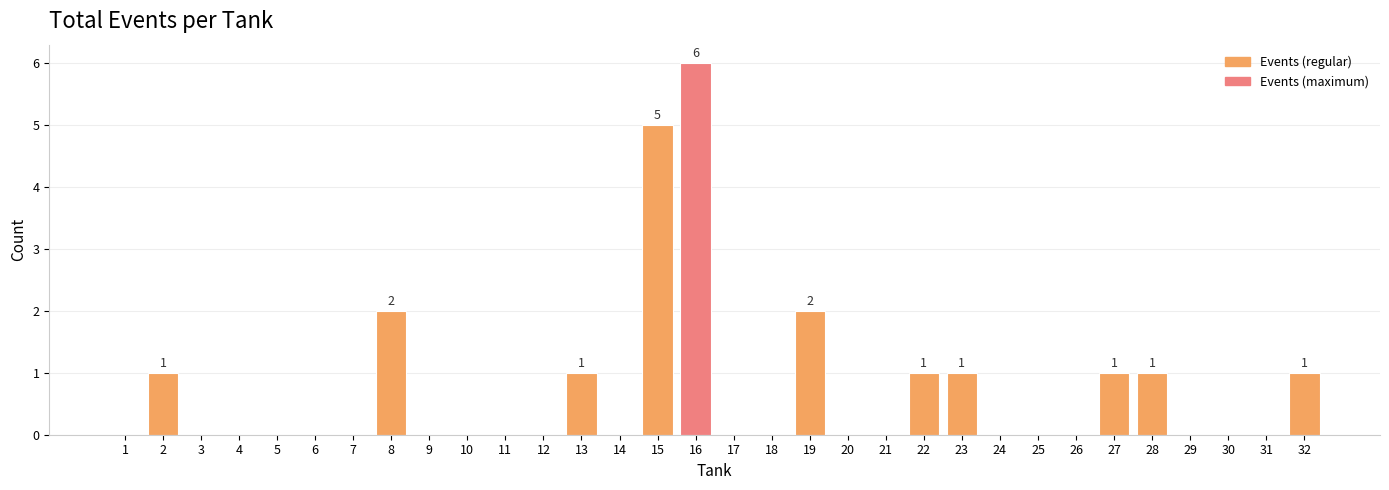

What is the greatest value displayed?

6